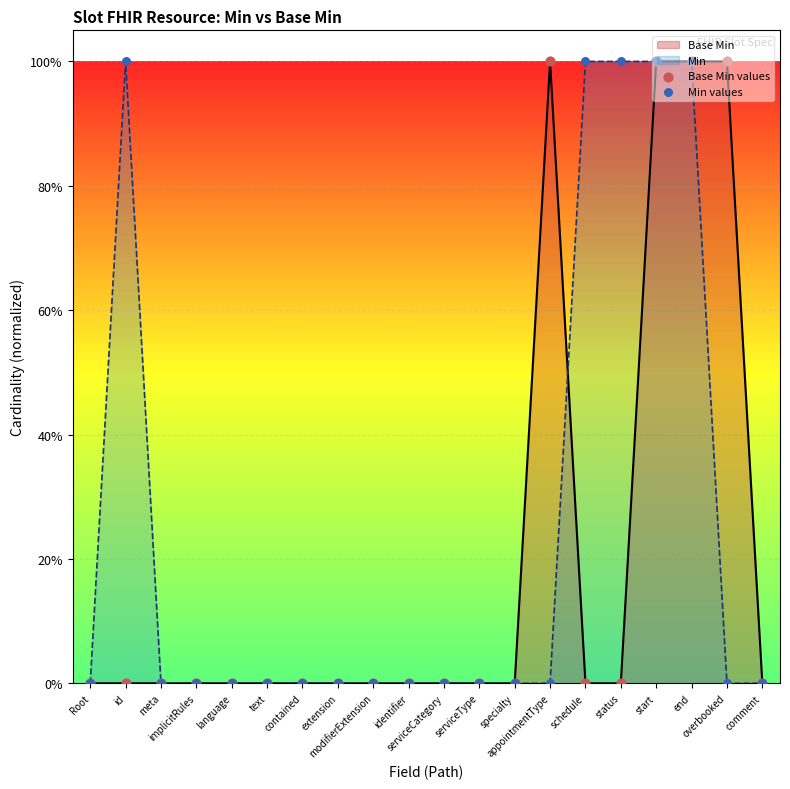

Is the value of Base Min values at contained greater than the value of Min values at meta?

No